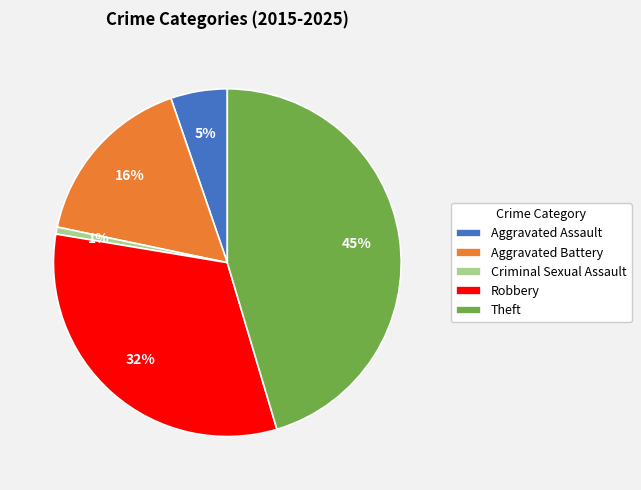

The Aggravated Assault slice represents 5% of the pie. True or false?

True